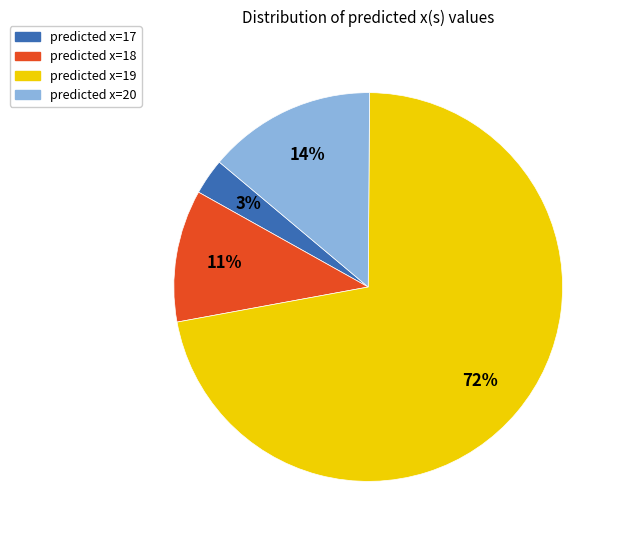

Is it true that predicted x=18 is 19% of the pie?

False